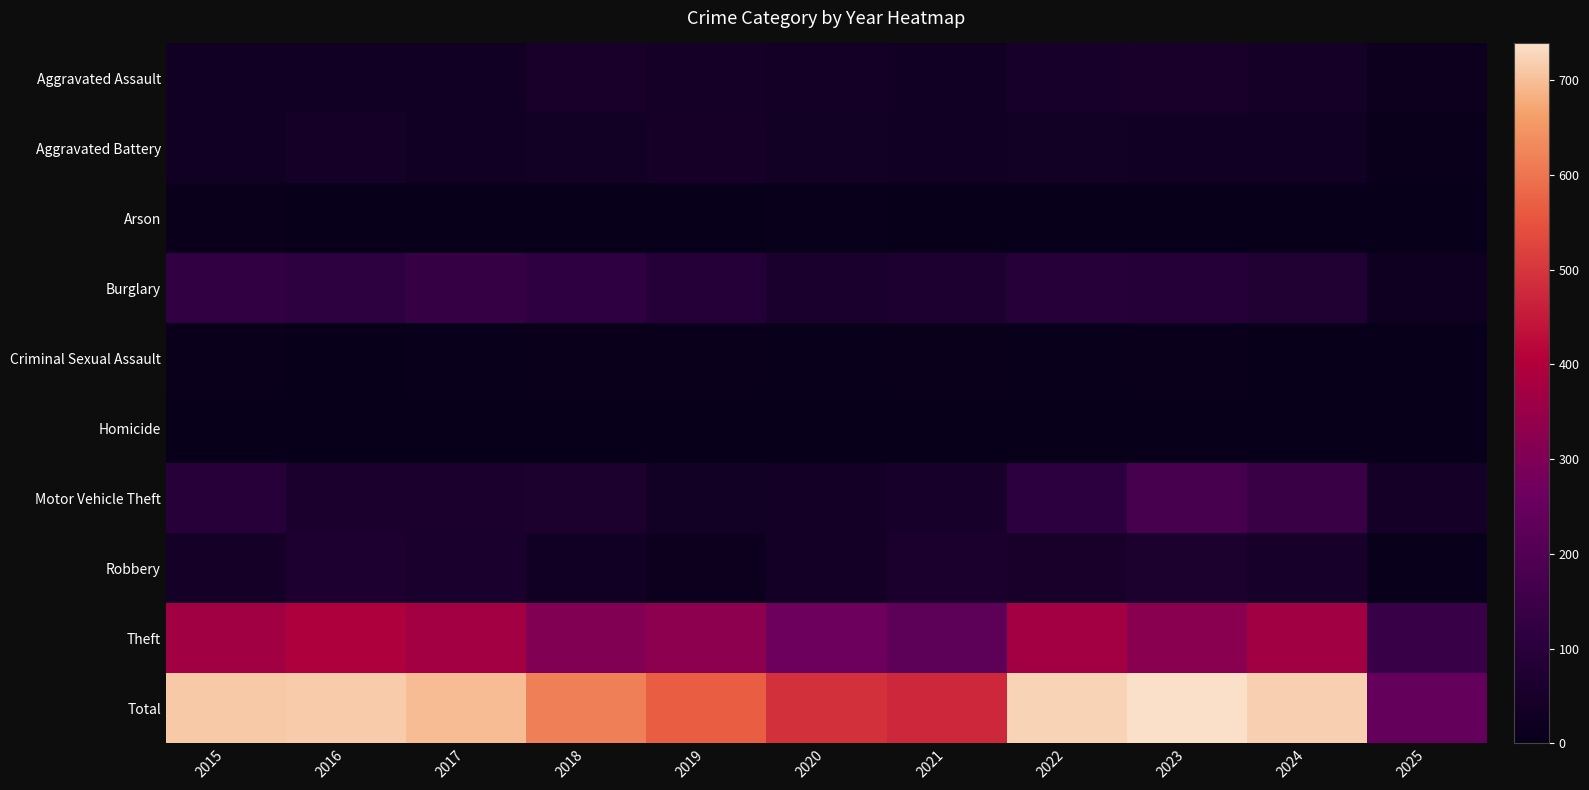

Which series has the largest range (max minus min)?

Total